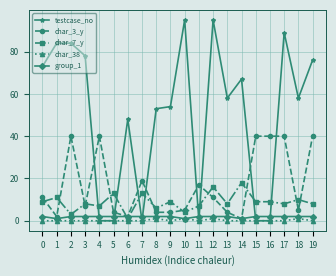

What is the maximum value for testcase_no?

95